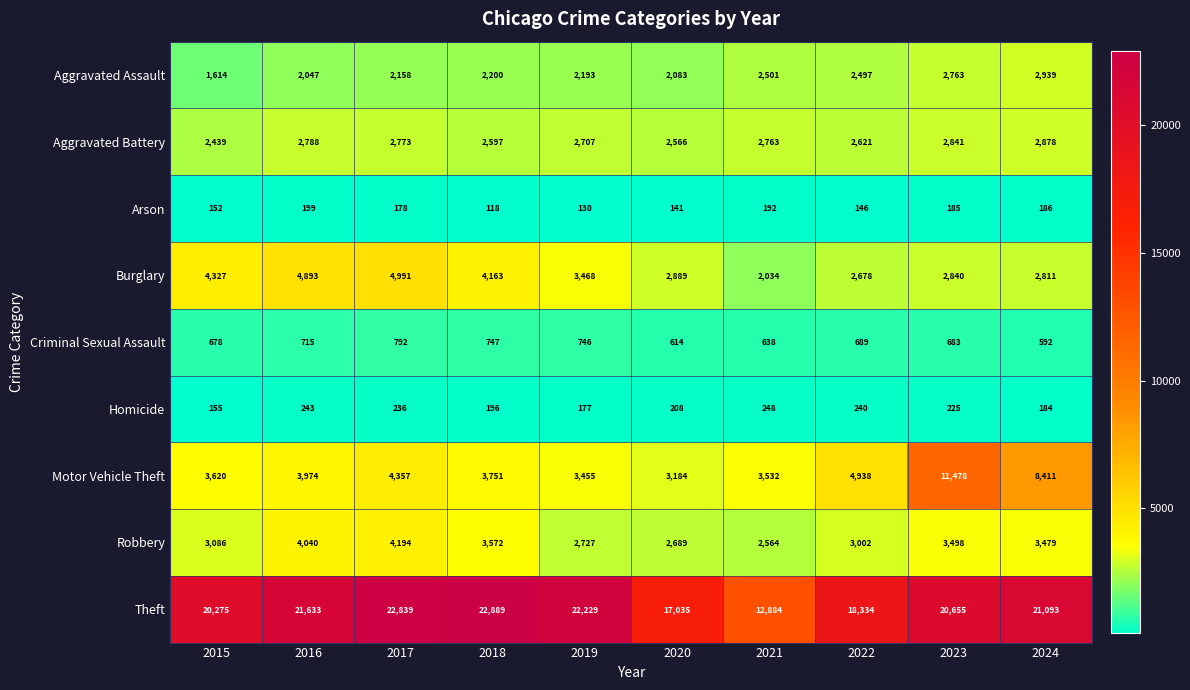

At 2019, list the series in order from smallest to largest.

Arson, Homicide, Criminal Sexual Assault, Aggravated Assault, Aggravated Battery, Robbery, Motor Vehicle Theft, Burglary, Theft